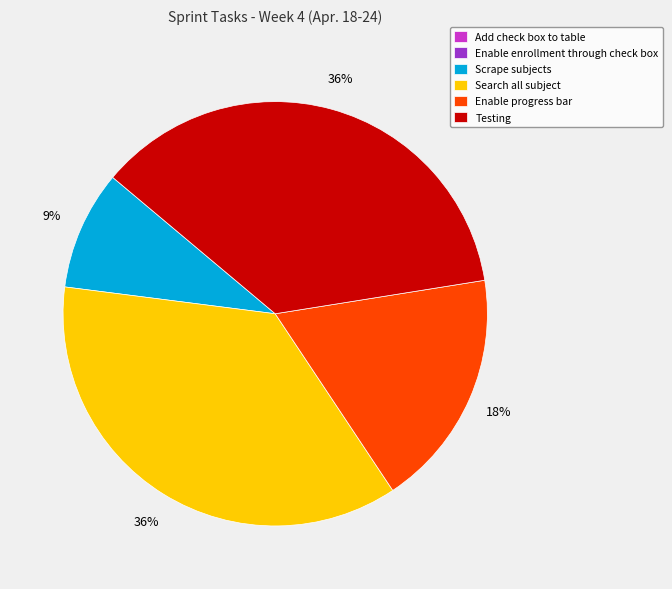

Is there a majority slice in this chart?

No